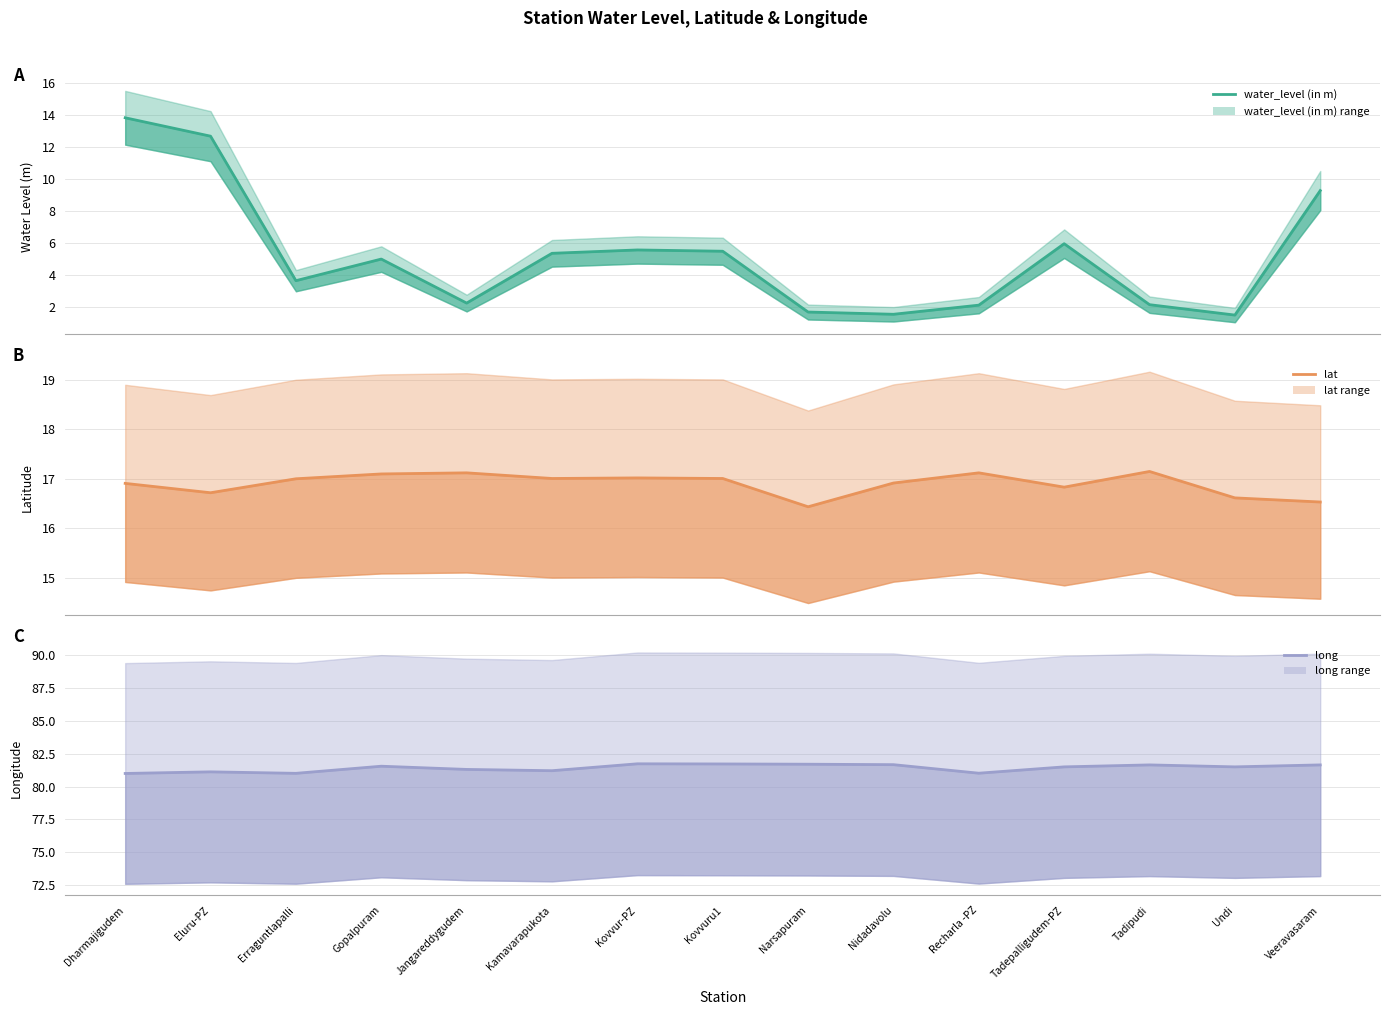

What is the value of the water_level (in m) point at the 13th from the left?

2.1